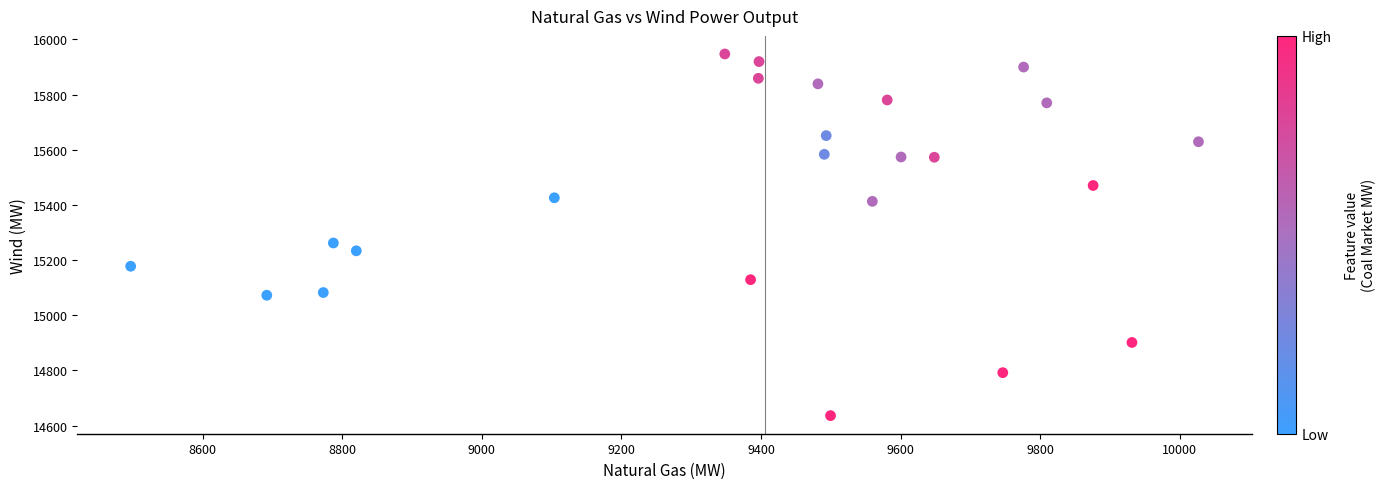

What is the range of Y values (max minus min)?

1310.8